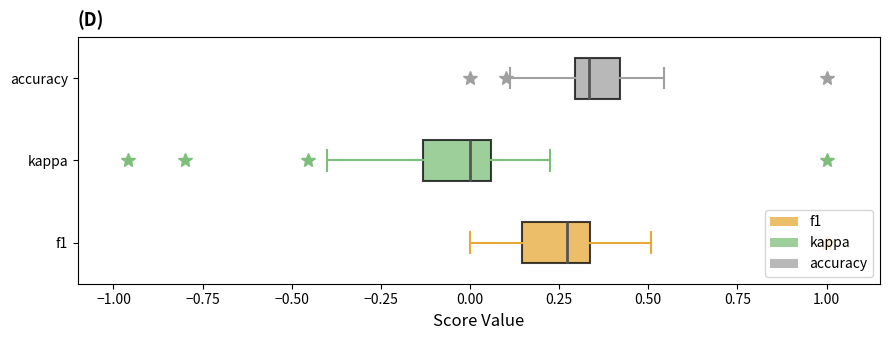

Reading bottom to top, transcribe this box plot: for each box, give where its median line is, the range the box spans, and where its two whiskers end, as read against the x-axis. The values are not printed on the chart, so give them approximately, as read against the axis.

f1: median 0.25, box 0.15 to 0.35, whiskers 0.00 to 0.50
kappa: median 0.00, box -0.15 to 0.05, whiskers -0.40 to 0.25
accuracy: median 0.35, box 0.30 to 0.40, whiskers 0.10 to 0.55